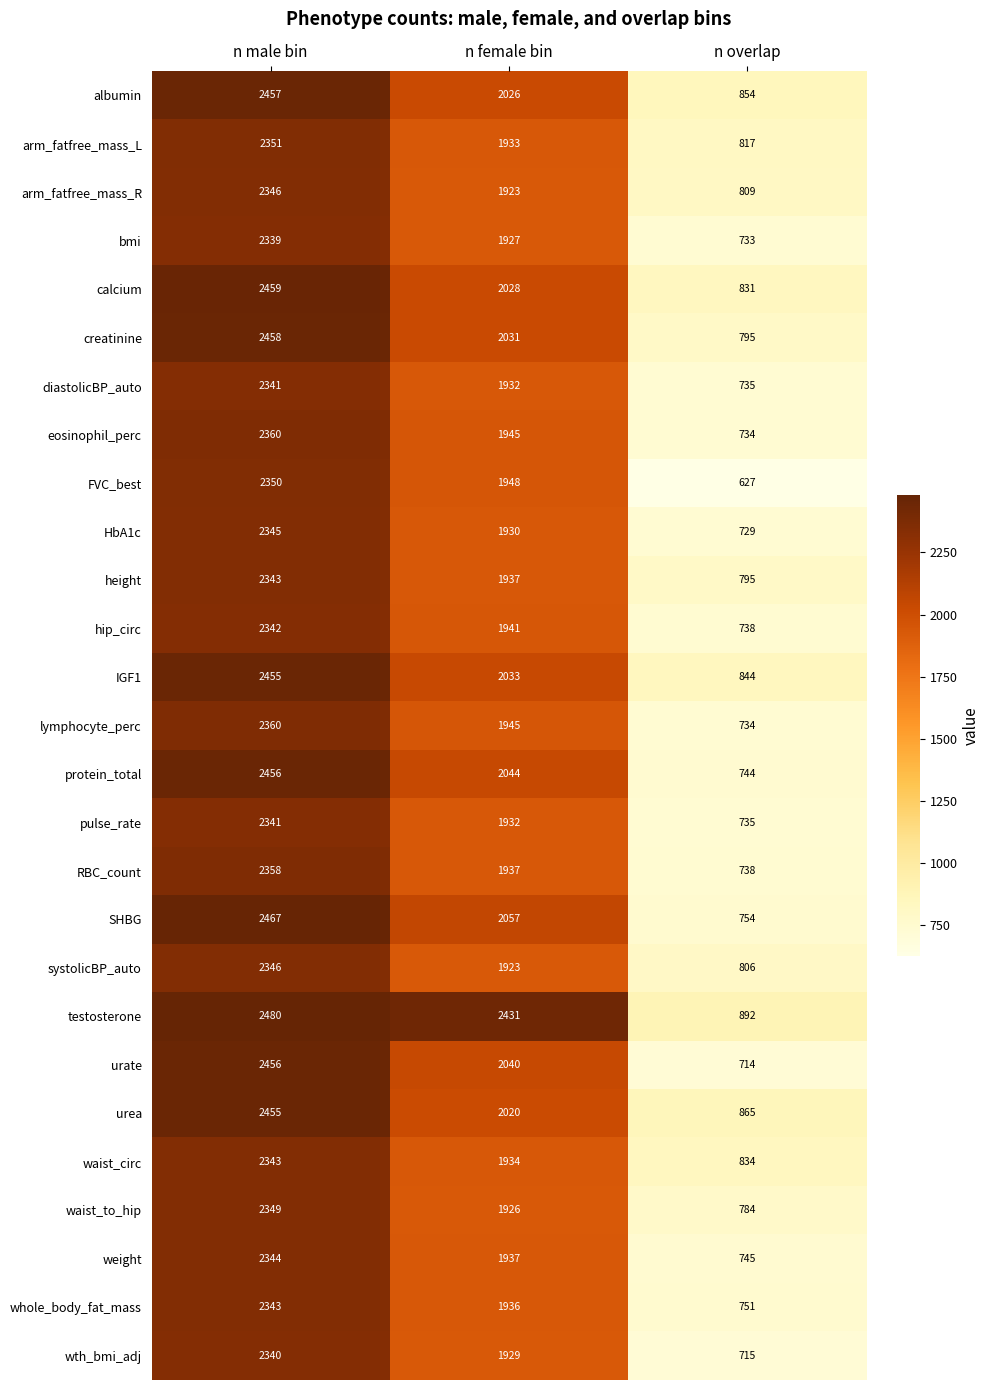

What is the total value across all series at n female bin?

53525